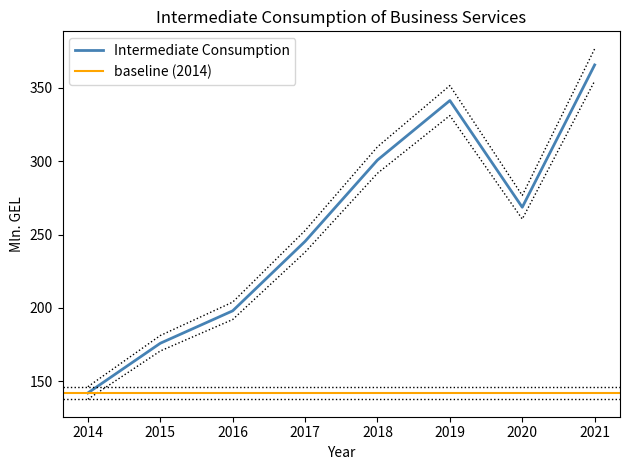

Is it true that the value at 2016 is 203.9?

True